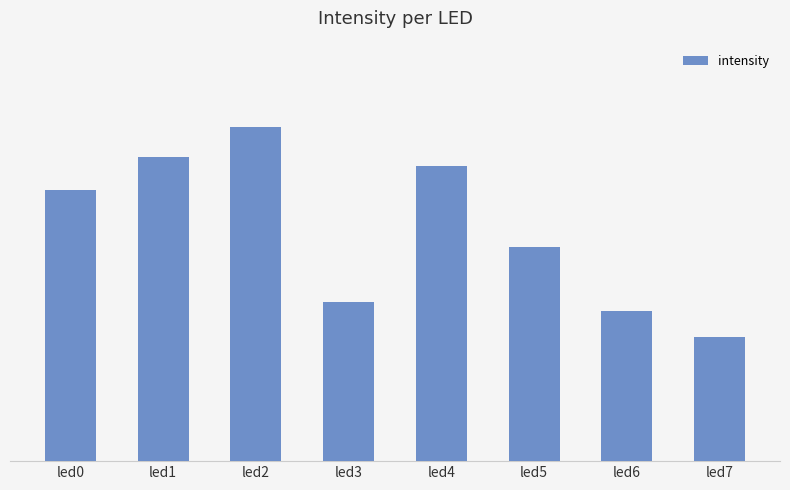

Reading left to right, extract all data points from this chart.

led0=0.1	led1=0.1	led2=0.2	led3=0.1	led4=0.1	led5=0.1	led6=0.1	led7=0.1